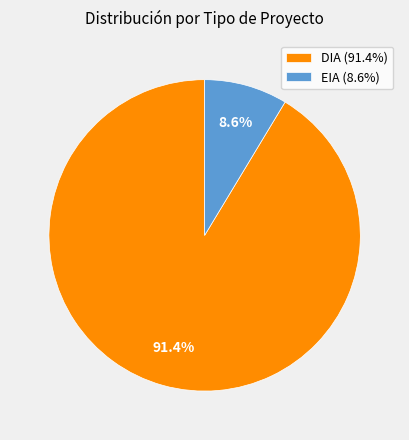

Combined, do EIA and DIA account for over 50%?

Yes